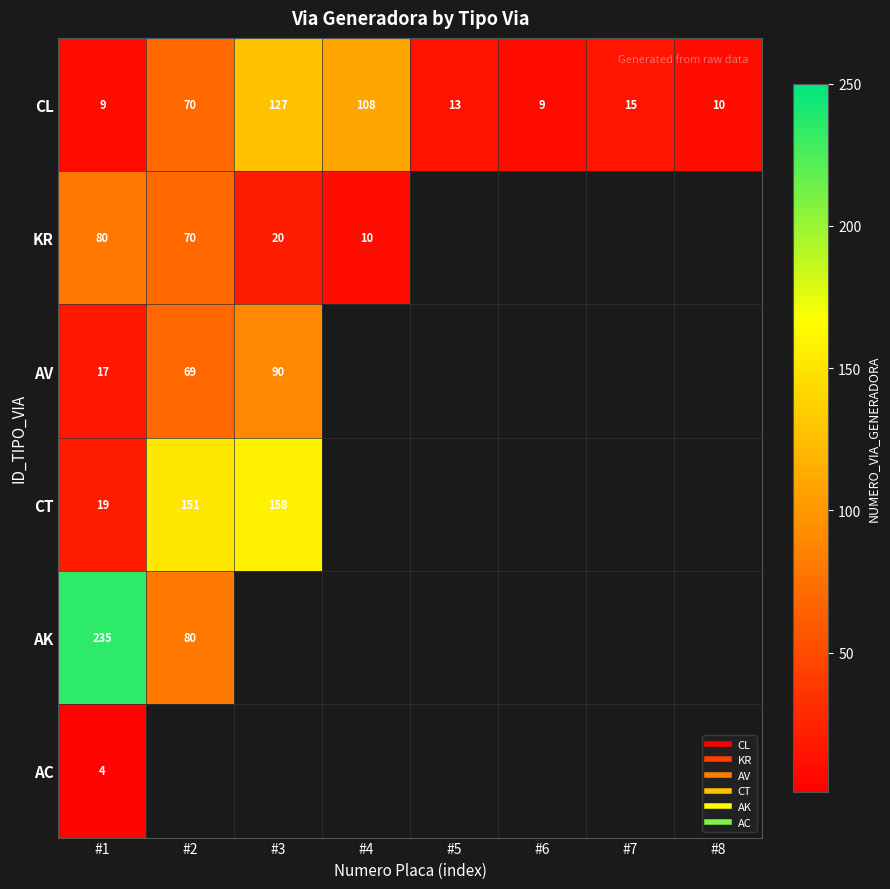

Which series has the largest total across all categories?

CL